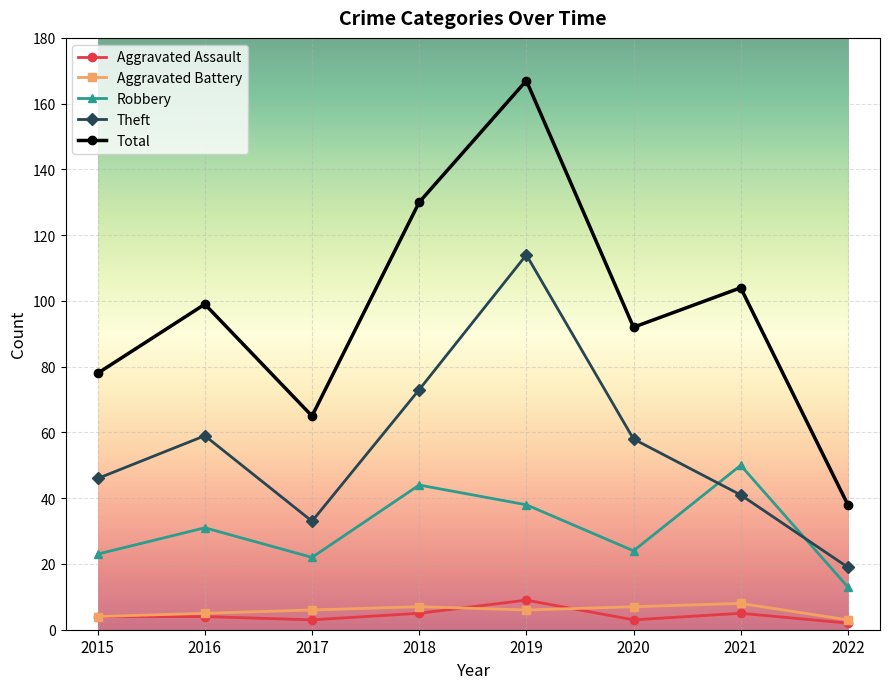

Which series changed the most between 2015 and 2022?

Total